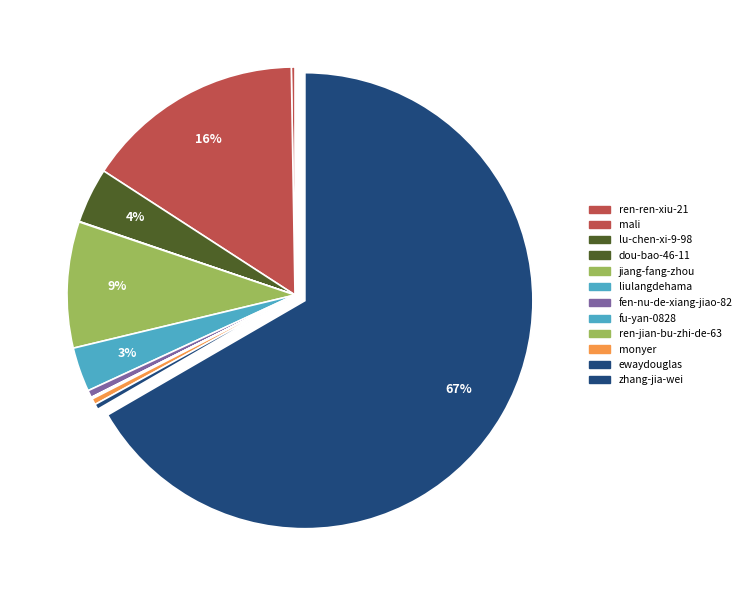

The lu-chen-xi-9-98 slice represents 4% of the pie. True or false?

True